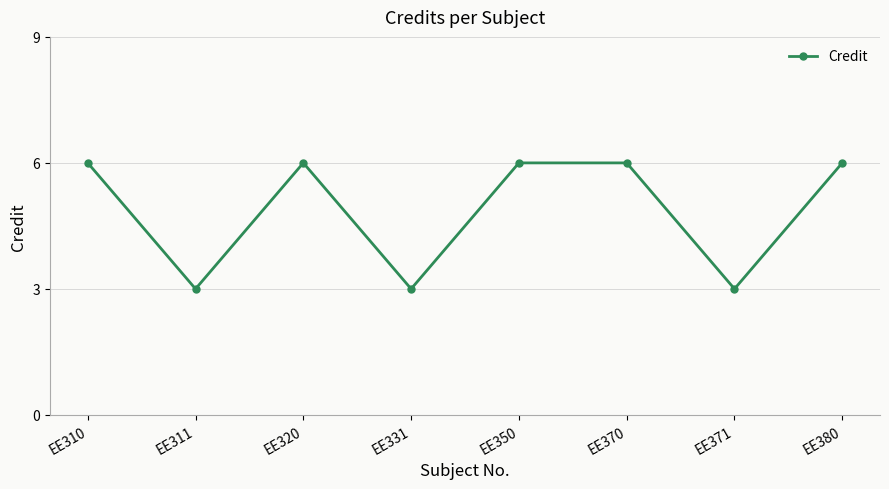

Reading right to left, what are all the values shown in this chart?

EE380=6	EE371=3	EE370=6	EE350=6	EE331=3	EE320=6	EE311=3	EE310=6